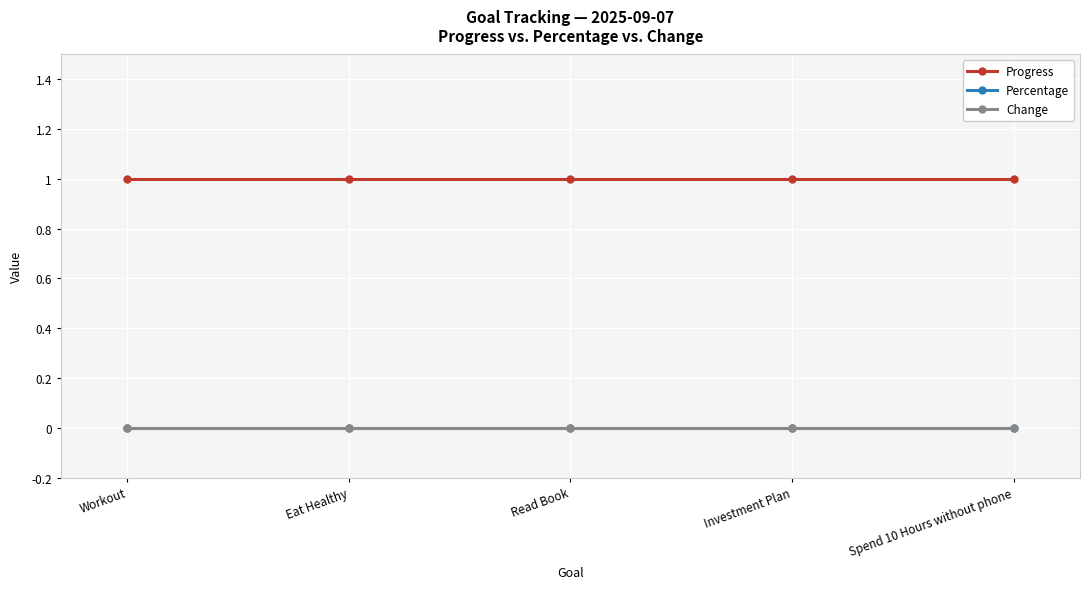

What is the maximum value for Progress?

1